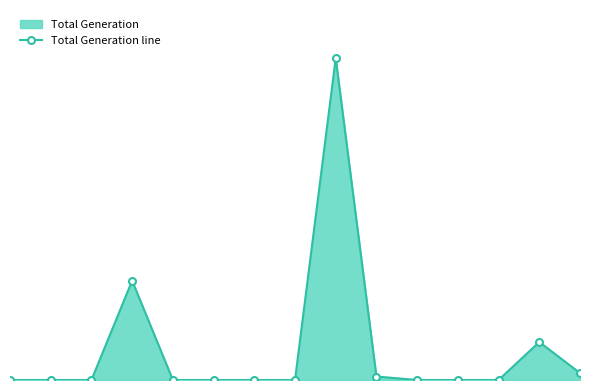

List the labels in order of value, smallest first.

0, 1, 2, 4, 5, 6, 7, 10, 11, 12, 9, 14, 13, 3, 8